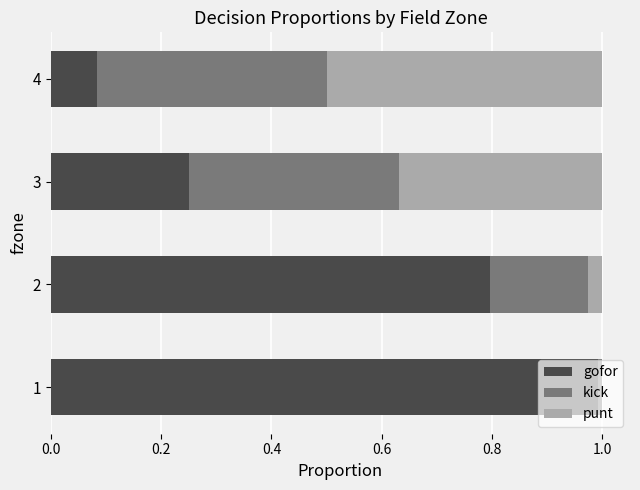

True or false: gofor has a value of 0.4 at 3.

False